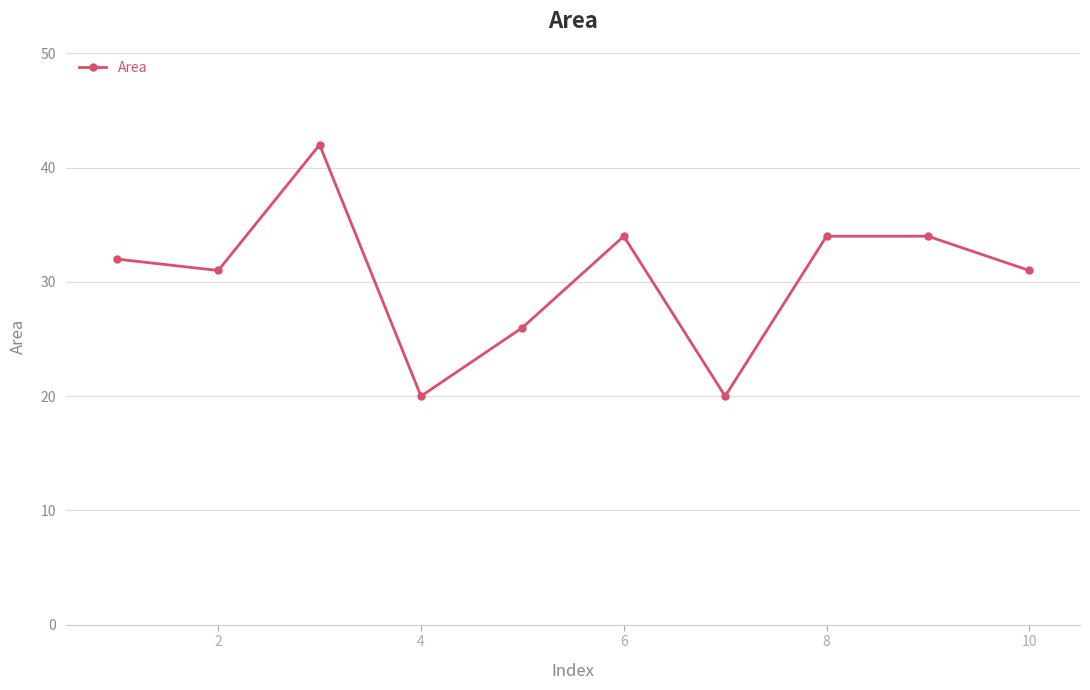

What is the minimum value shown in the chart?

20